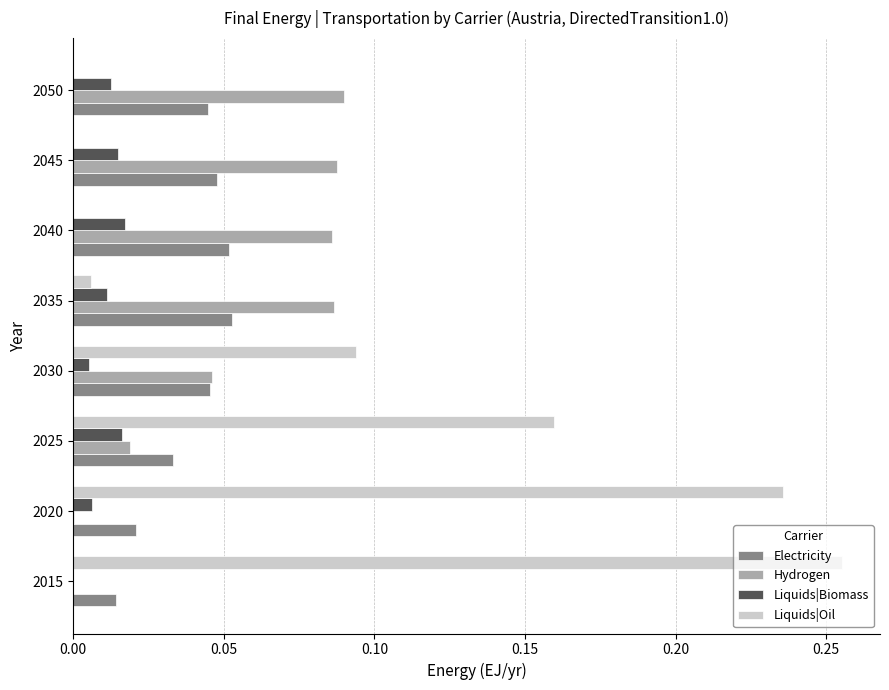

How many distinct data groups are displayed?

4